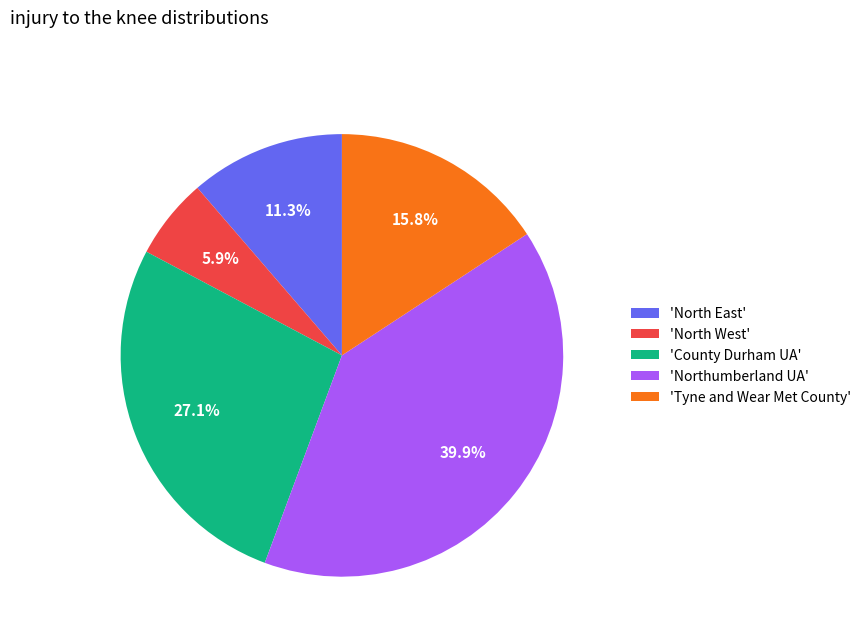

Between 'Northumberland UA' and 'North West', which is larger?

'Northumberland UA'